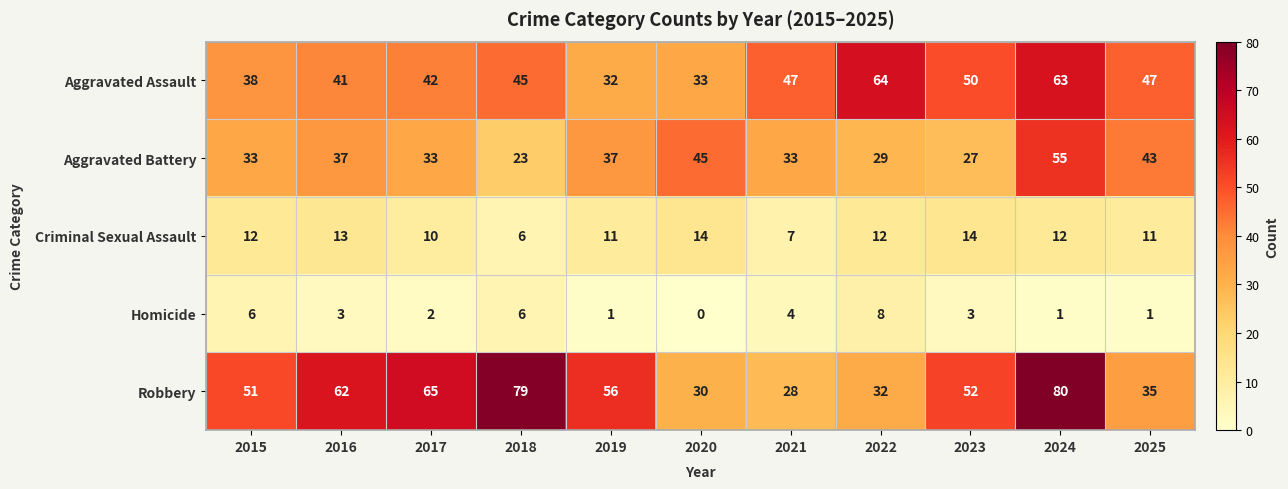

What is the average value of the Homicide series?

3